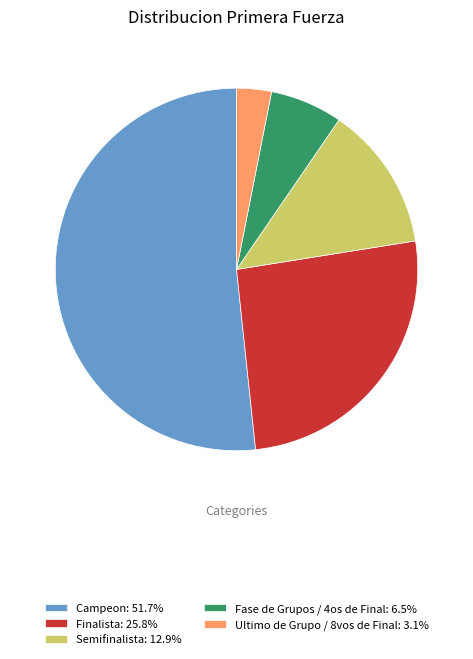

What is the smallest slice in the pie chart?

Ultimo de Grupo / 8vos de Final